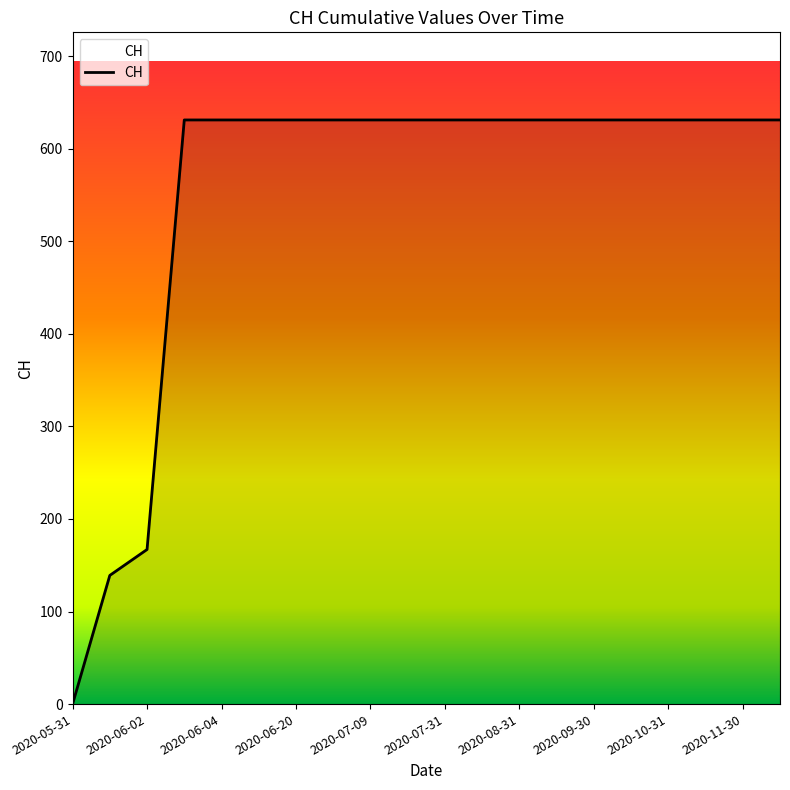

How many values are above zero?

19